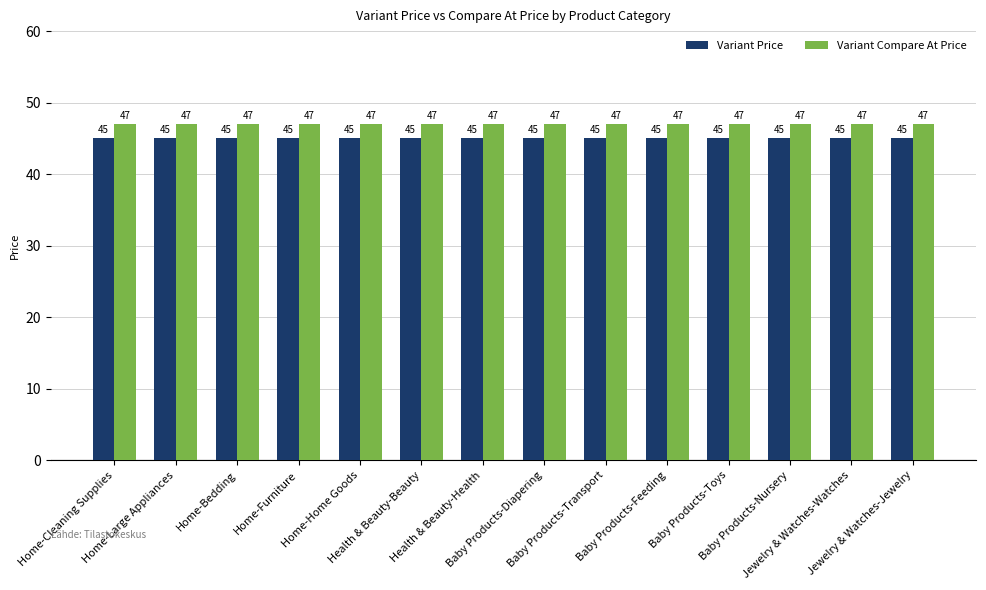

List the series in order of their peak value, highest first.

Variant Compare At Price, Variant Price